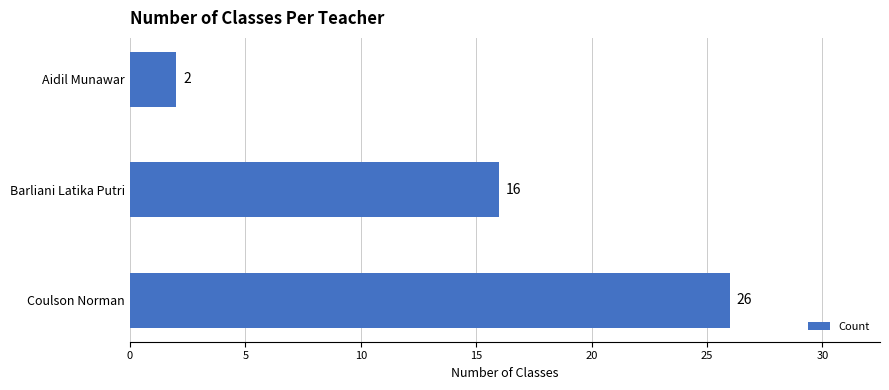

How many distinct data groups are displayed?

1